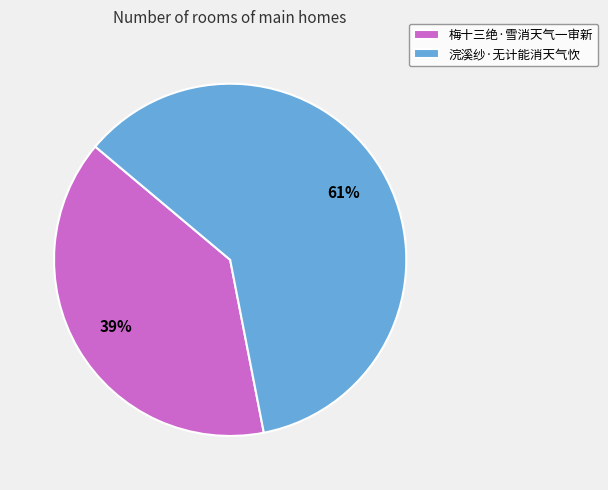

Which slice represents more than half of the pie?

浣溪纱·无计能消天气忺